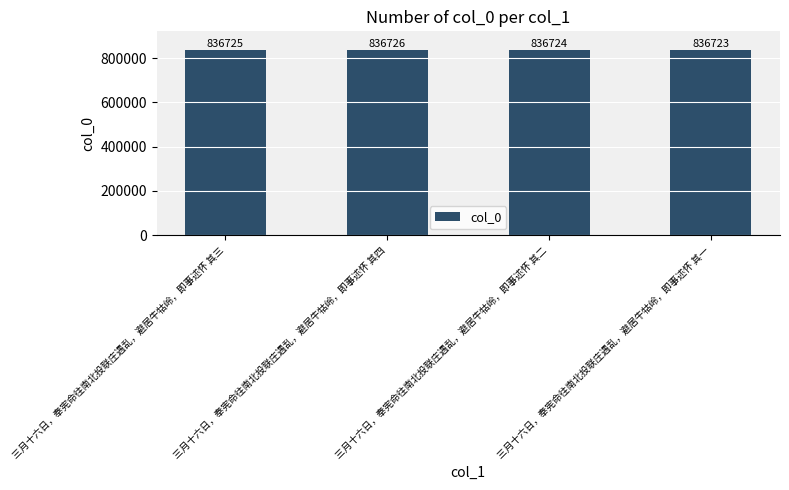

Reading right to left, transcribe all the data shown in this chart.

三月十六日，奉宪命往南北投联庄遇乱，避居牛牯岭，即事述怀 其一=836723	三月十六日，奉宪命往南北投联庄遇乱，避居牛牯岭，即事述怀 其二=836724	三月十六日，奉宪命往南北投联庄遇乱，避居牛牯岭，即事述怀 其四=836726	三月十六日，奉宪命往南北投联庄遇乱，避居牛牯岭，即事述怀 其三=836725